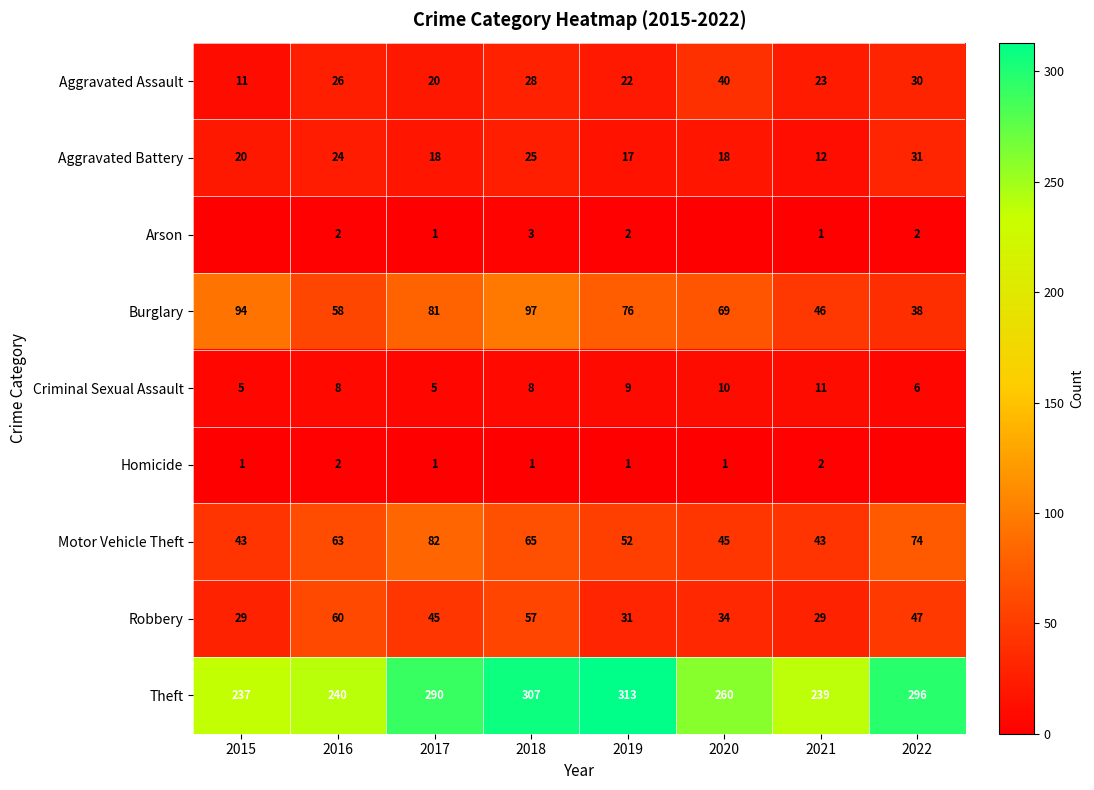

What is the difference between the Aggravated Assault values at 2018 and 2015?

17